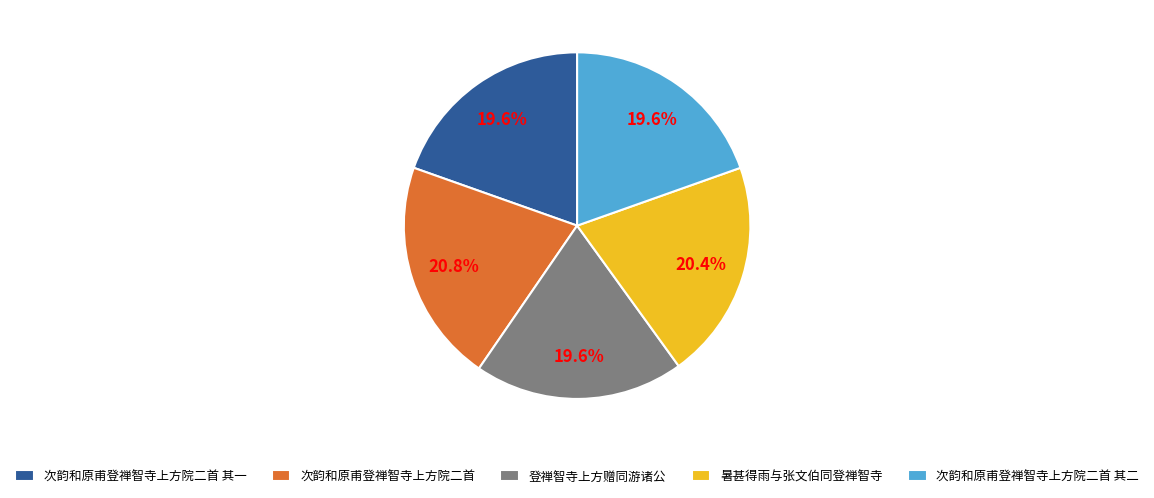

How many segments does this pie chart have?

5